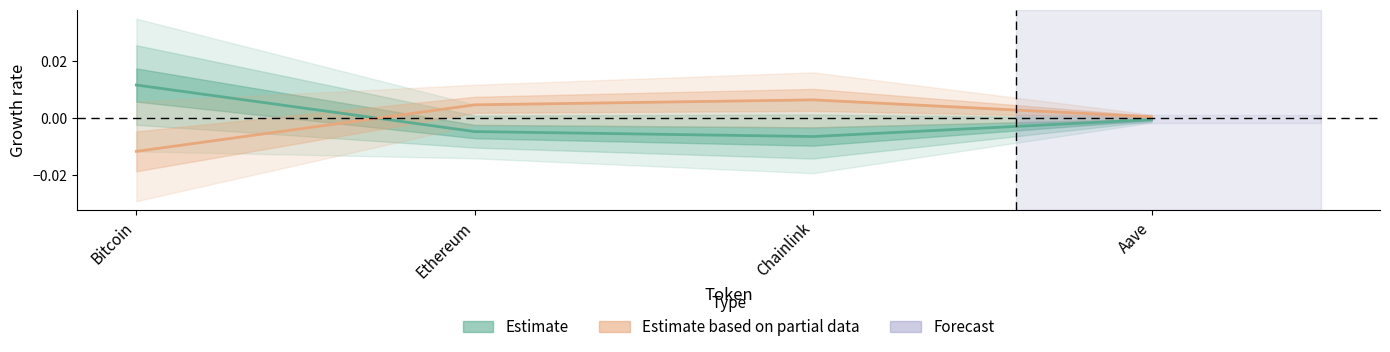

True or false: Estimate and Estimate based on partial data intersect in this chart.

True